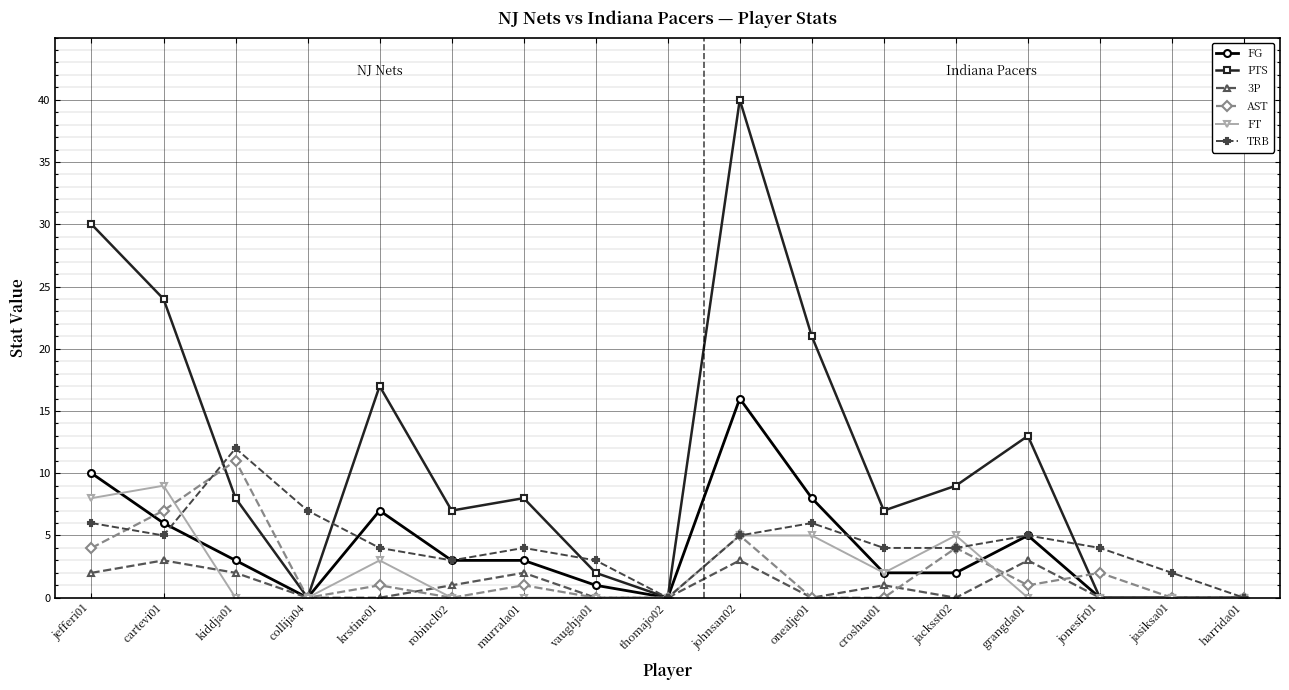

What is the highest value of the TRB series?

12